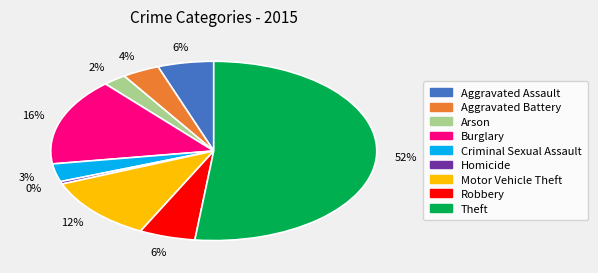

Is Aggravated Assault the majority of the pie?

No